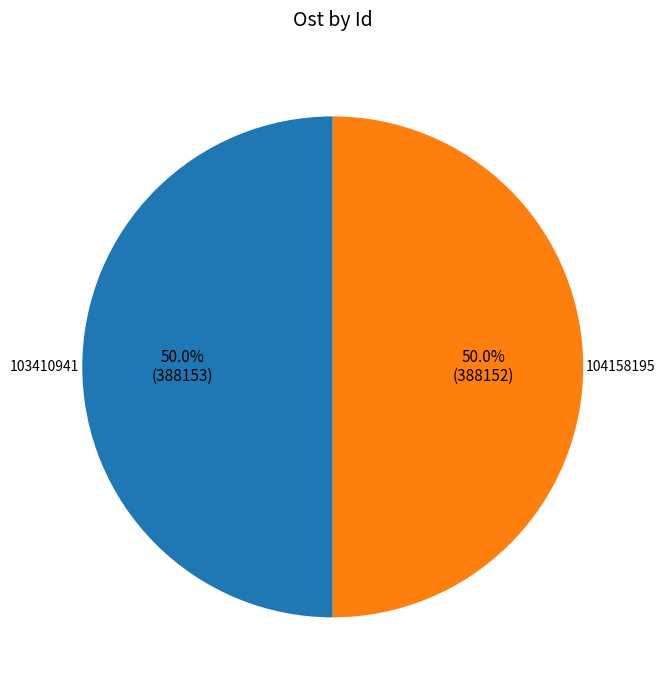

How many segments does this pie chart have?

2